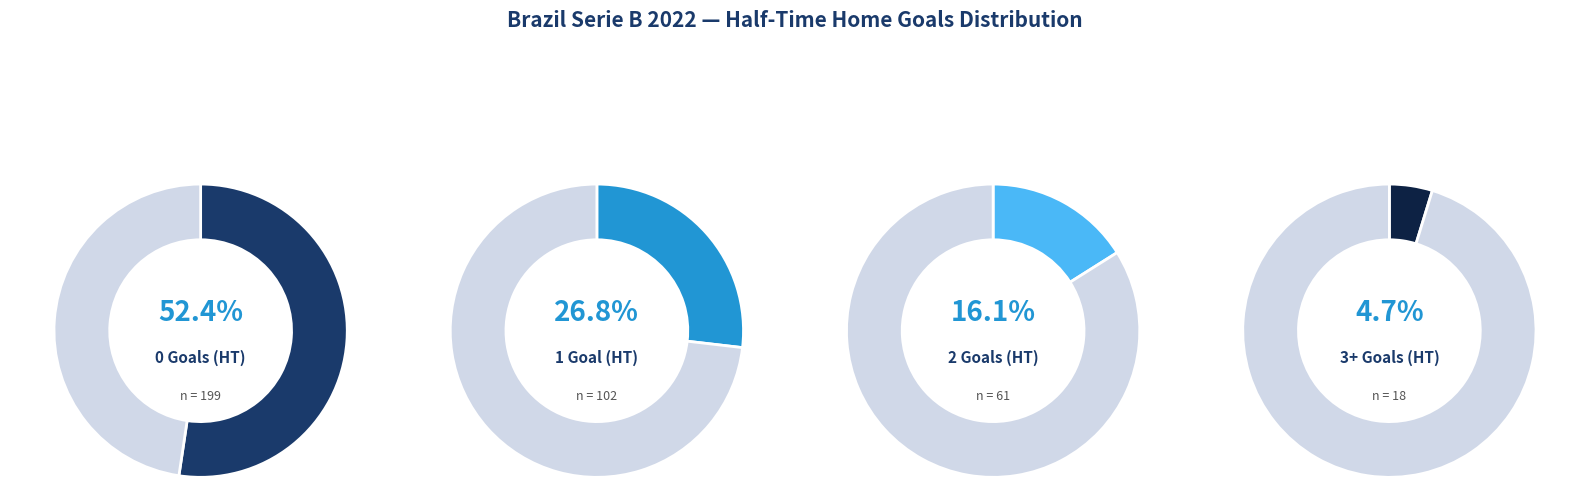

Is it true that 0 is 58% of the pie?

False